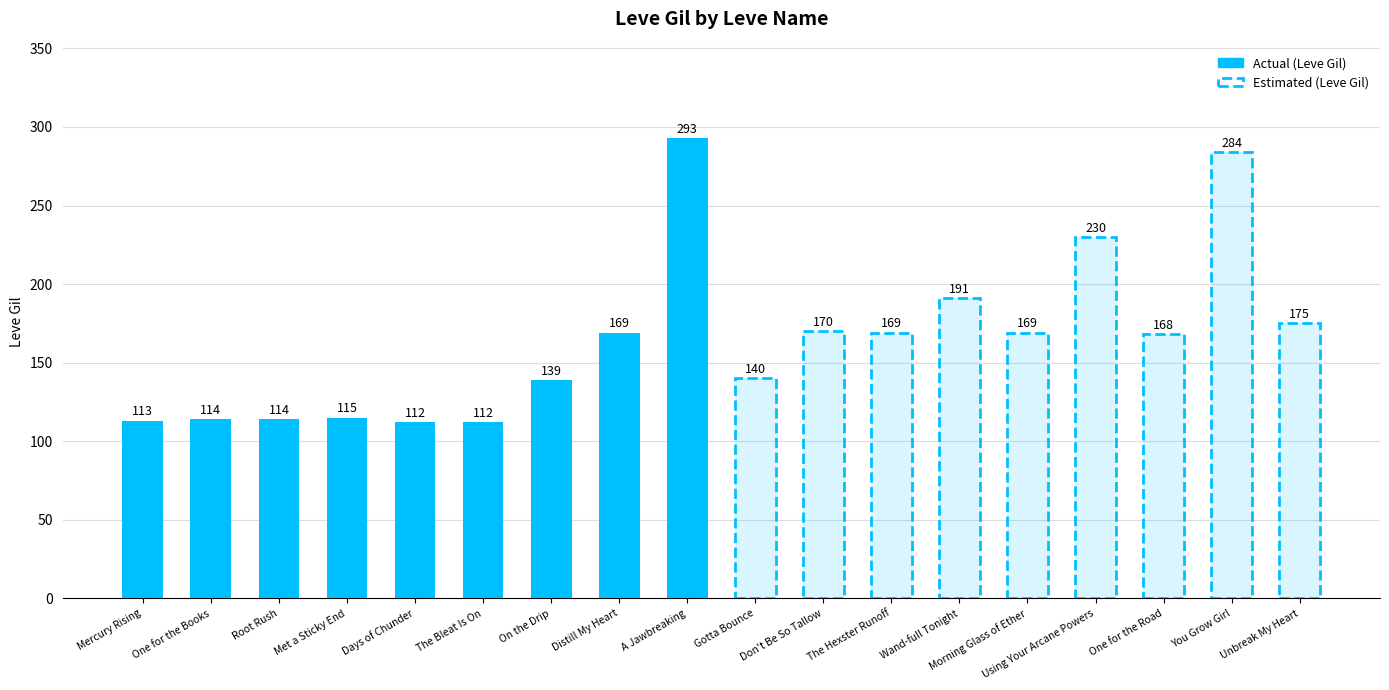

Reading right to left, what are all the values shown in this chart?

175	284	168	230	169	191	169	170	140	293	169	139	112	112	115	114	114	113